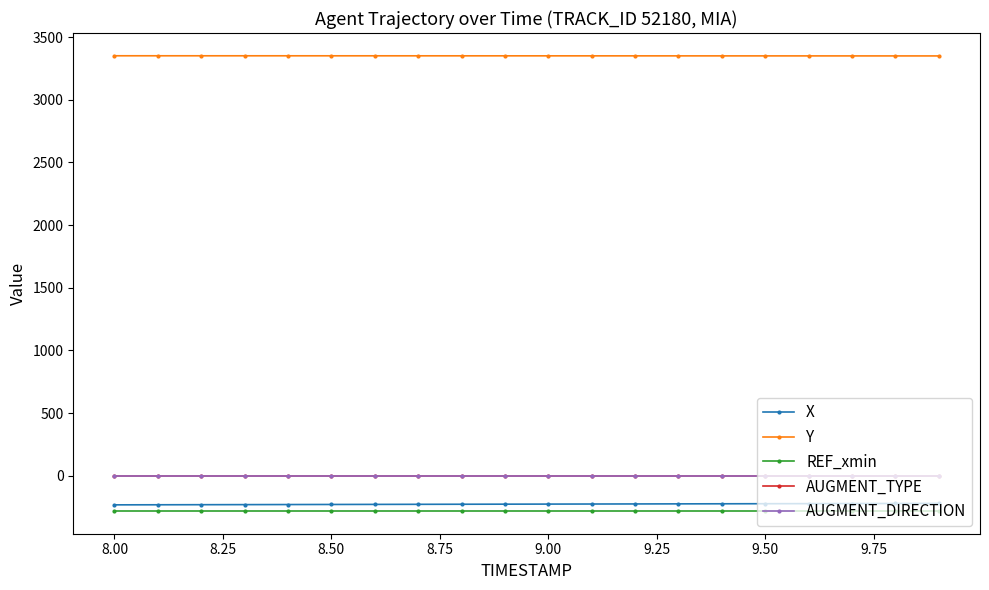

What is the minimum value shown in the chart?

-279.8